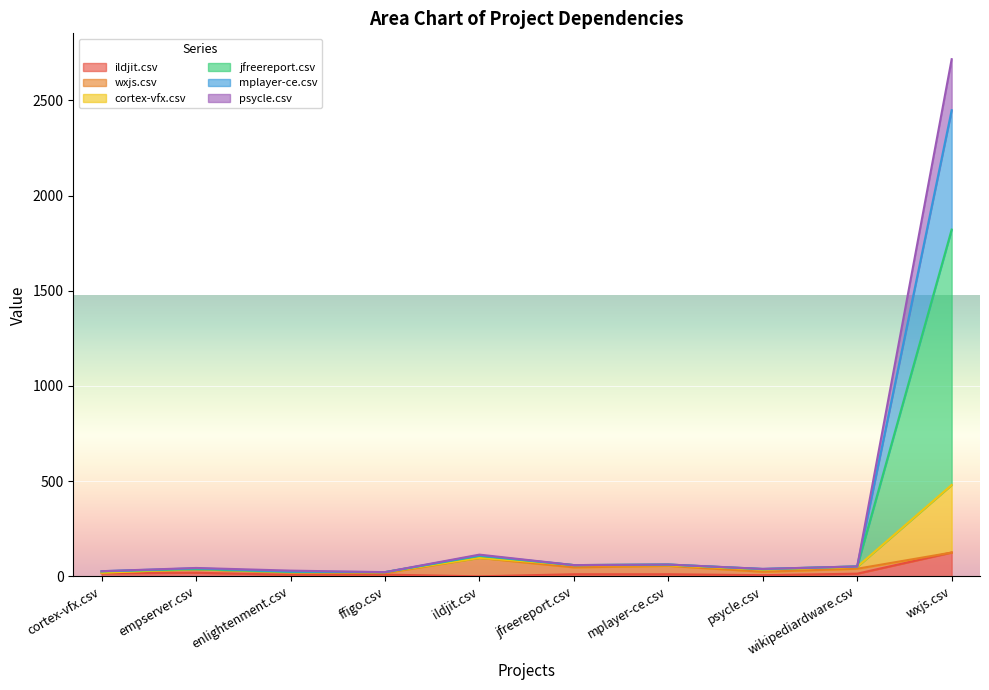

True or false: cortex-vfx.csv and mplayer-ce.csv intersect in this chart.

False